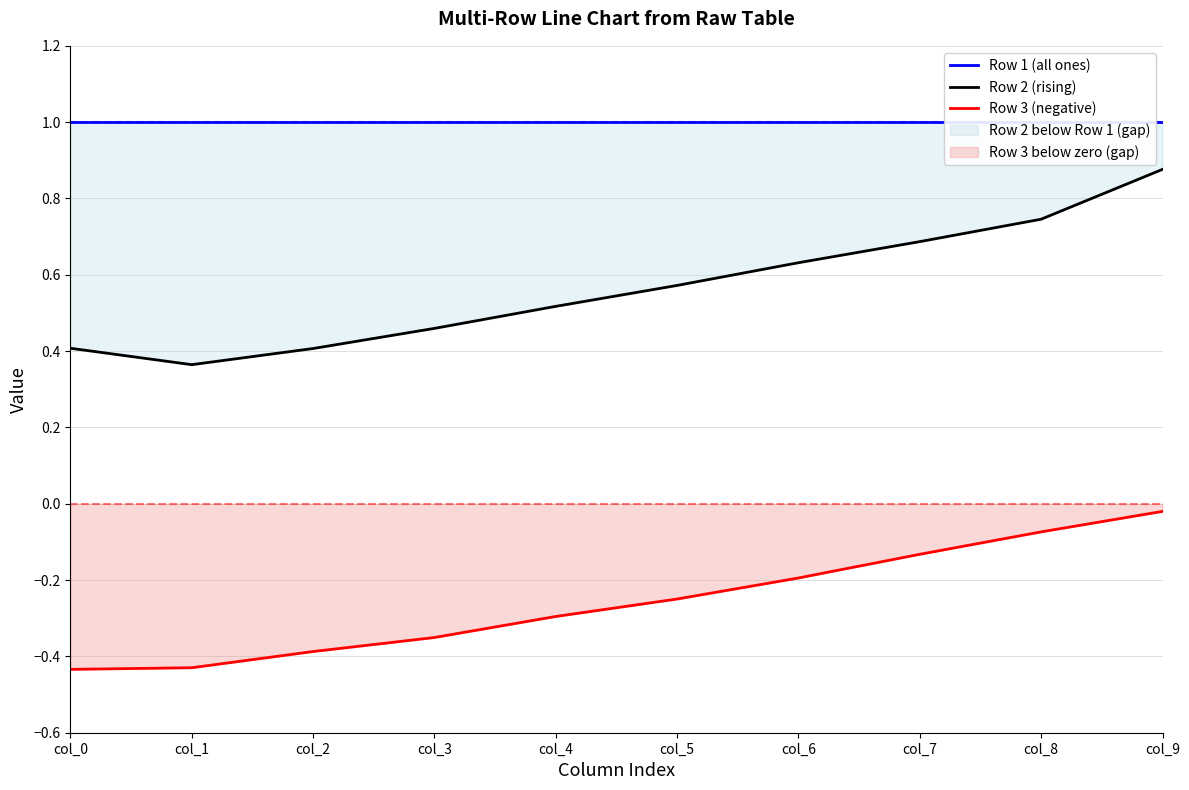

At which category does the chart reach its peak across all series?

col_0